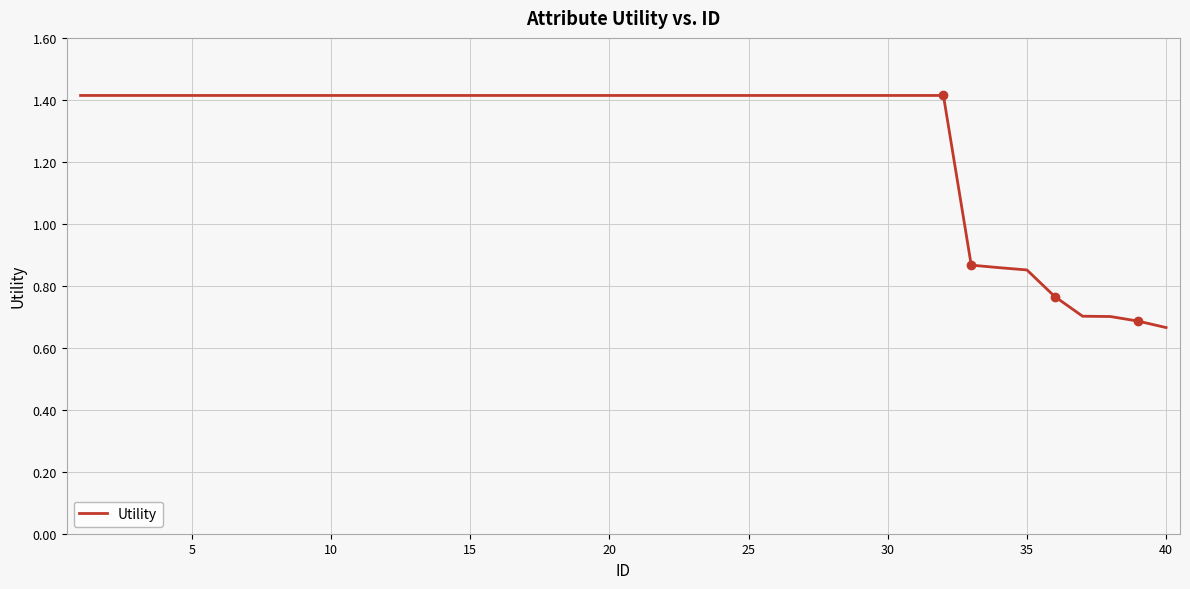

Count the number of categories in the chart.

40